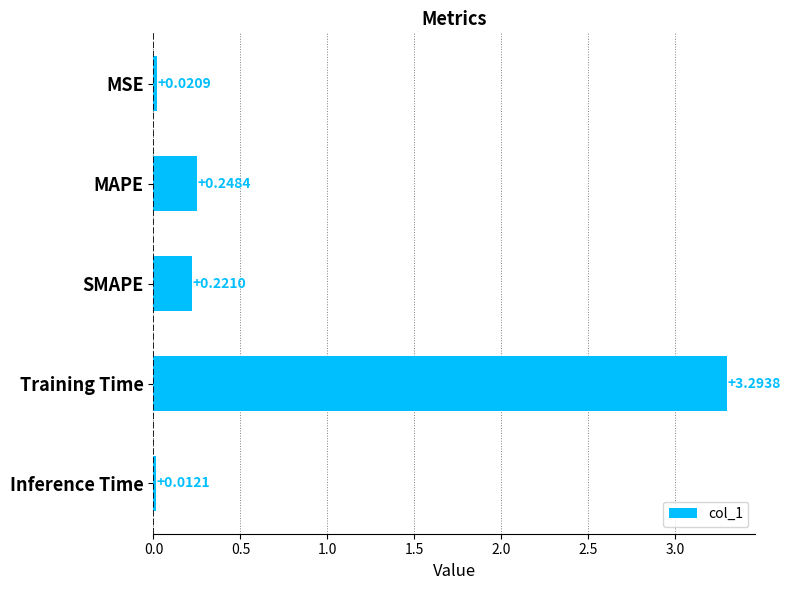

Are the bars grouped side by side (vs. stacked)?

No